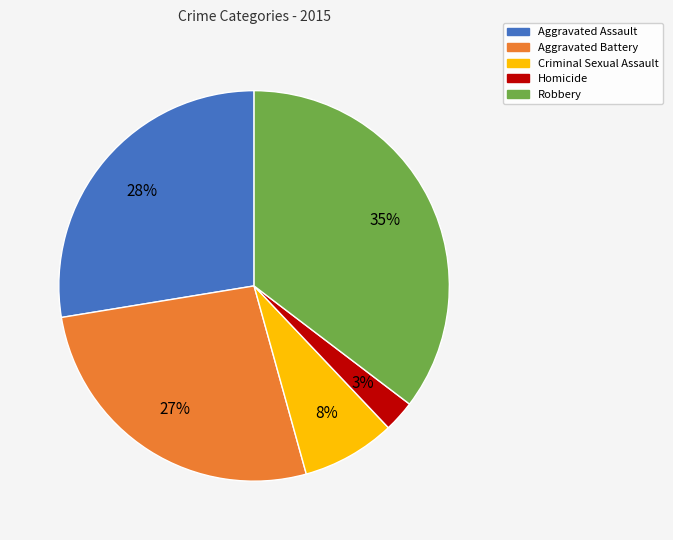

What percentage is the Criminal Sexual Assault slice, to the nearest percent?

8%